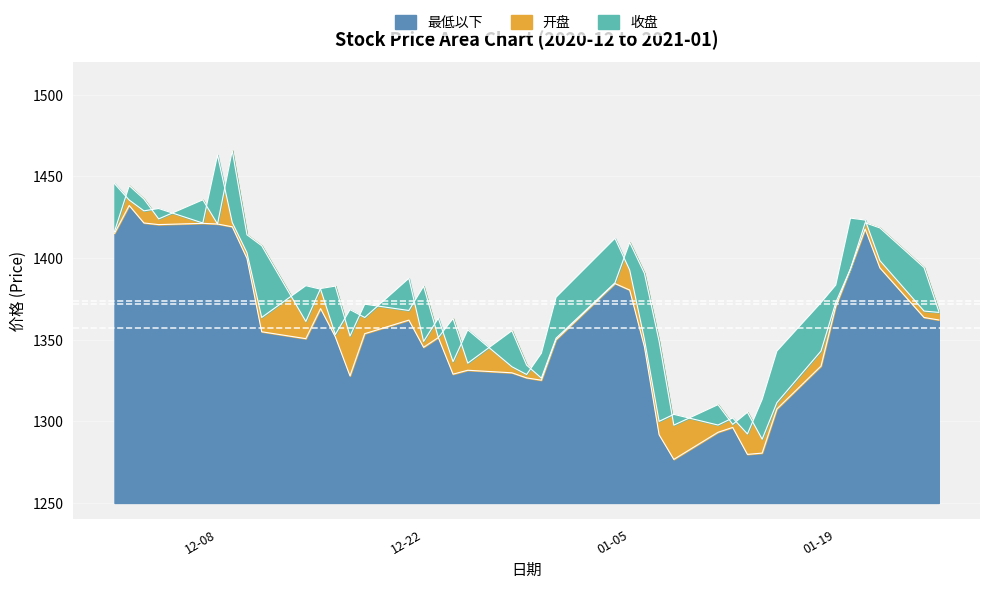

In 收盘, how many points are lower than both neighbors (excluding endpoints)?

11